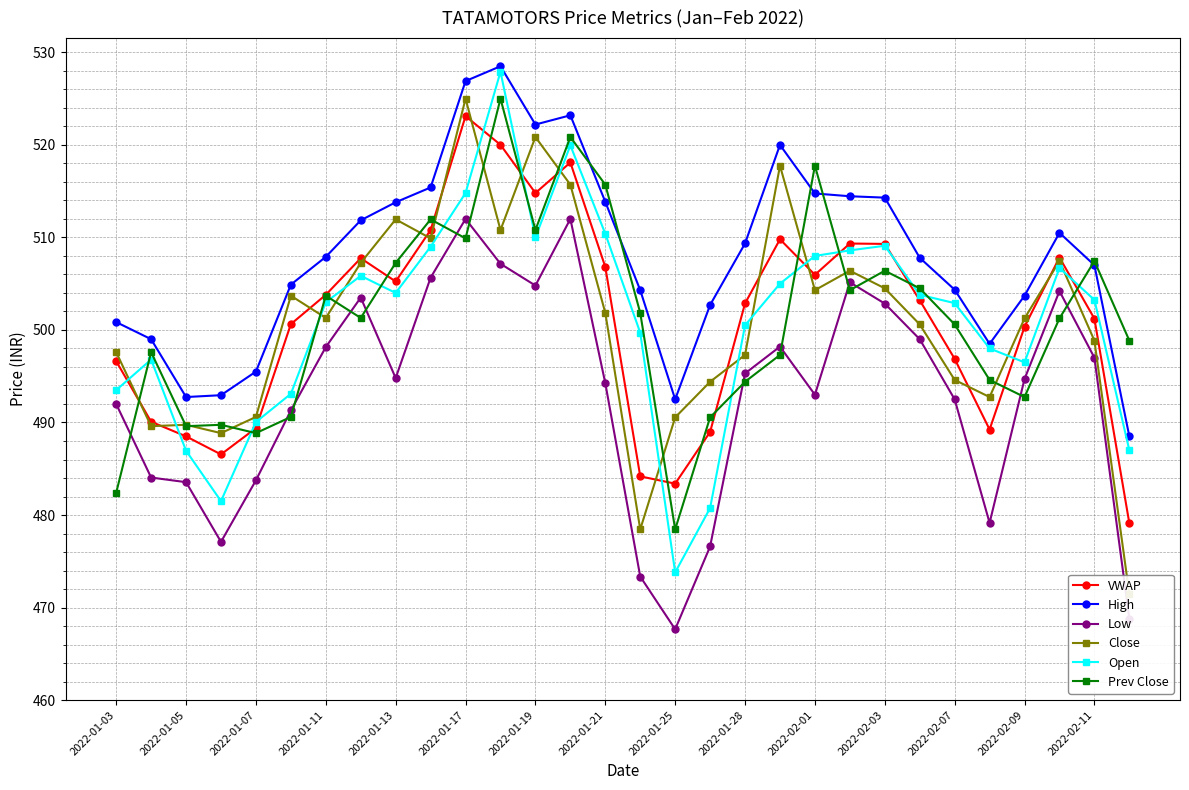

True or false: Low has more than 0 interior local peaks.

True